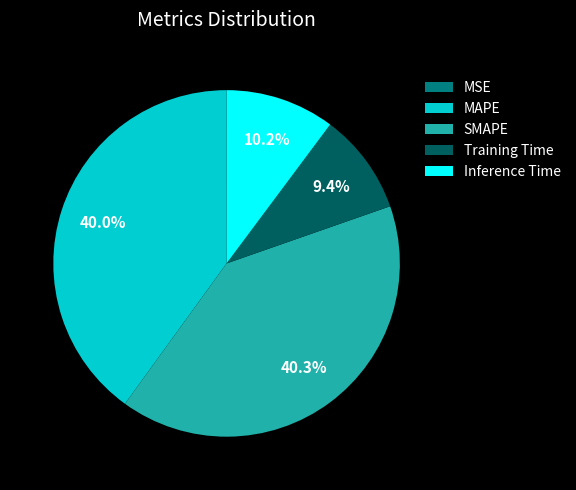

Is MAPE the majority of the pie?

No